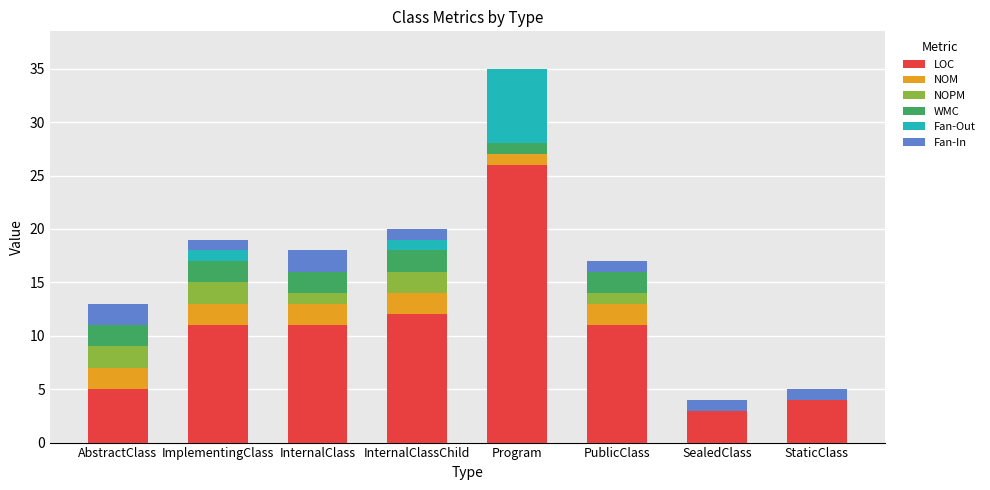

Which category has the highest value in the LOC series?

Program